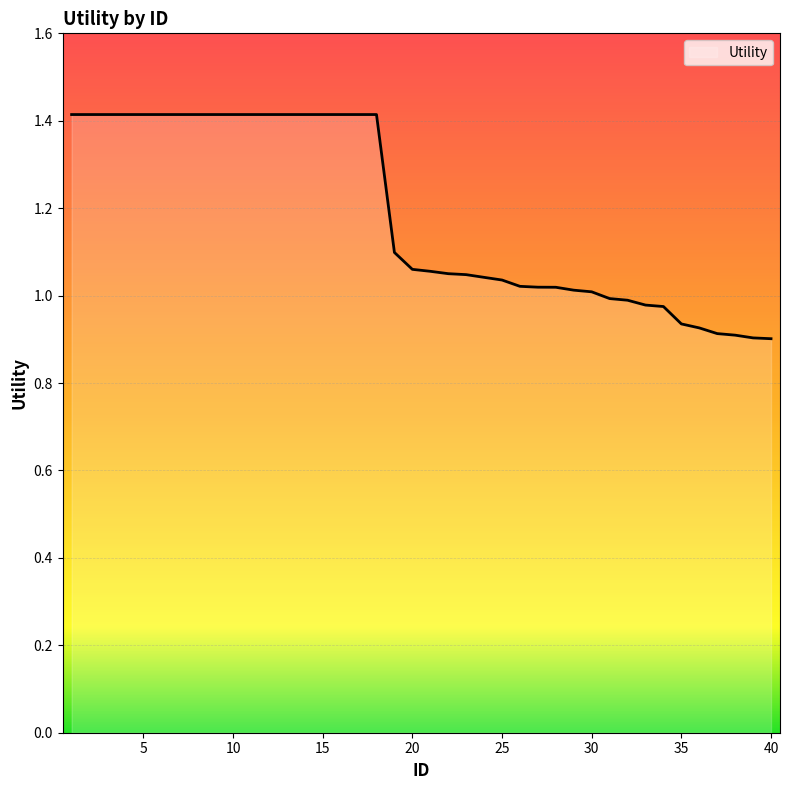

What is the average value?

1.2